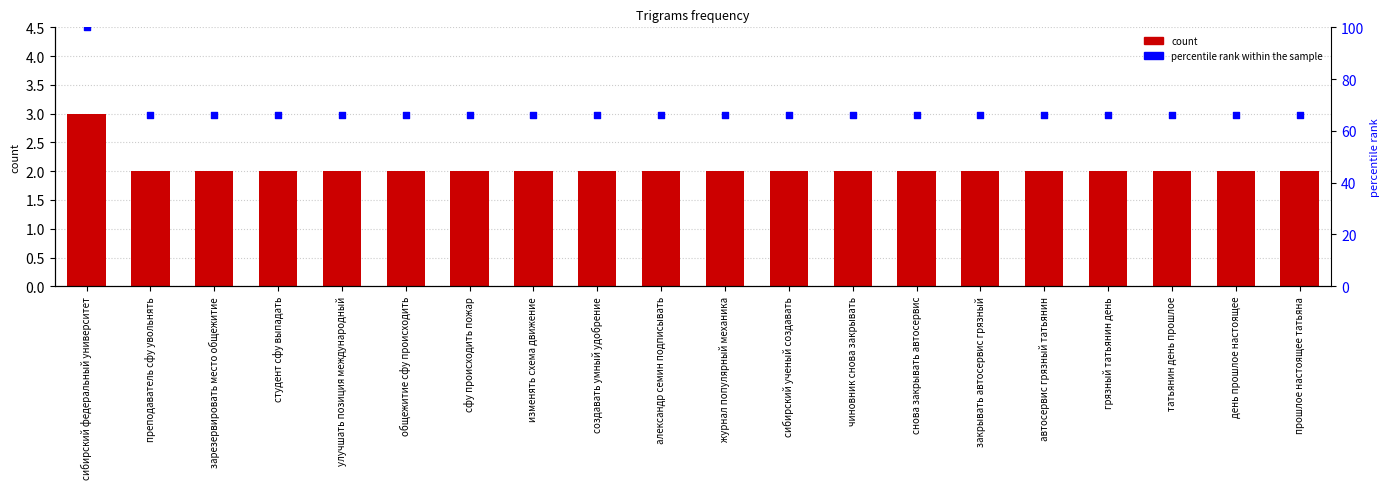

What are all the series names shown in the legend?

count, percentile rank within the sample